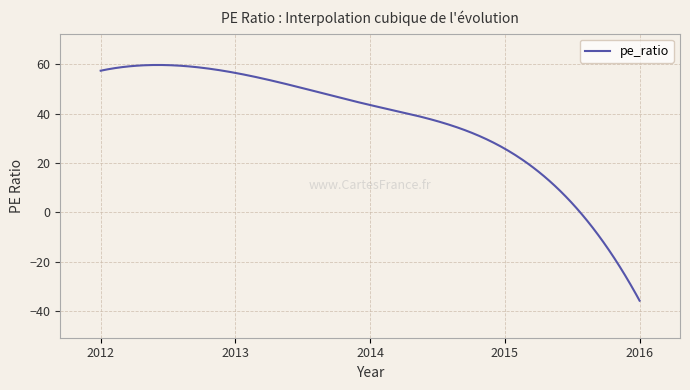

What is the difference between the maximum and minimum values?

95.4